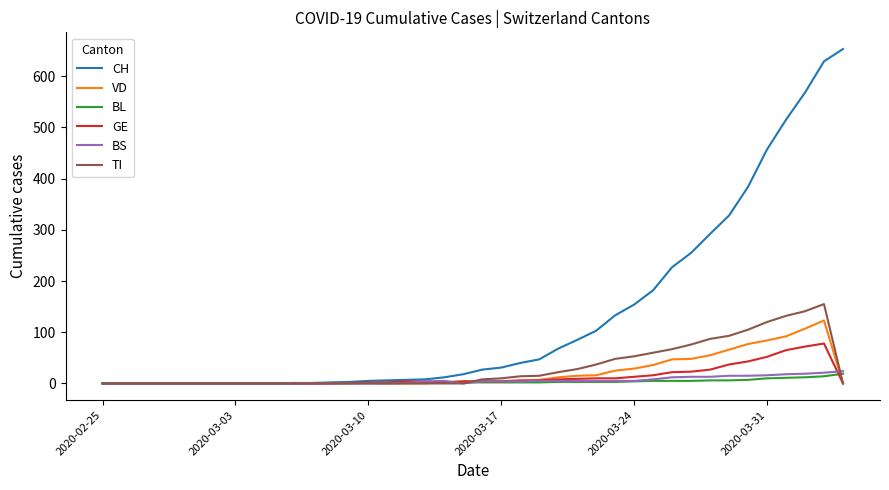

Which series has the widest spread of values?

CH